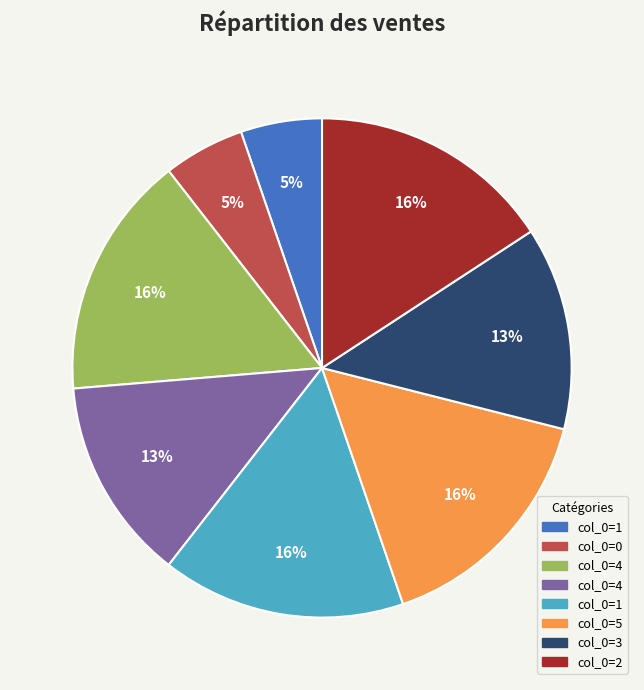

How many segments does this pie chart have?

8